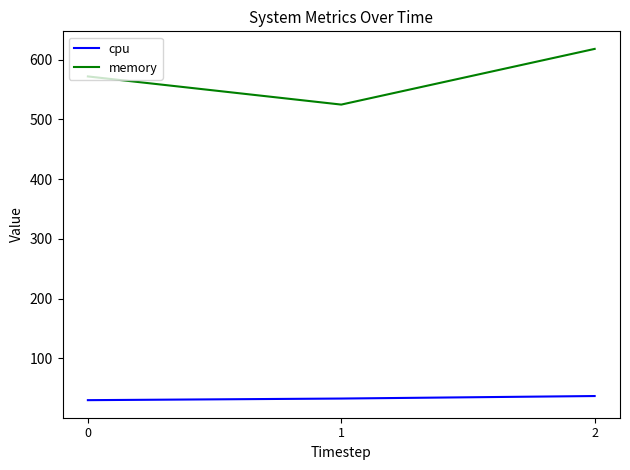

Which series has the widest spread of values?

memory